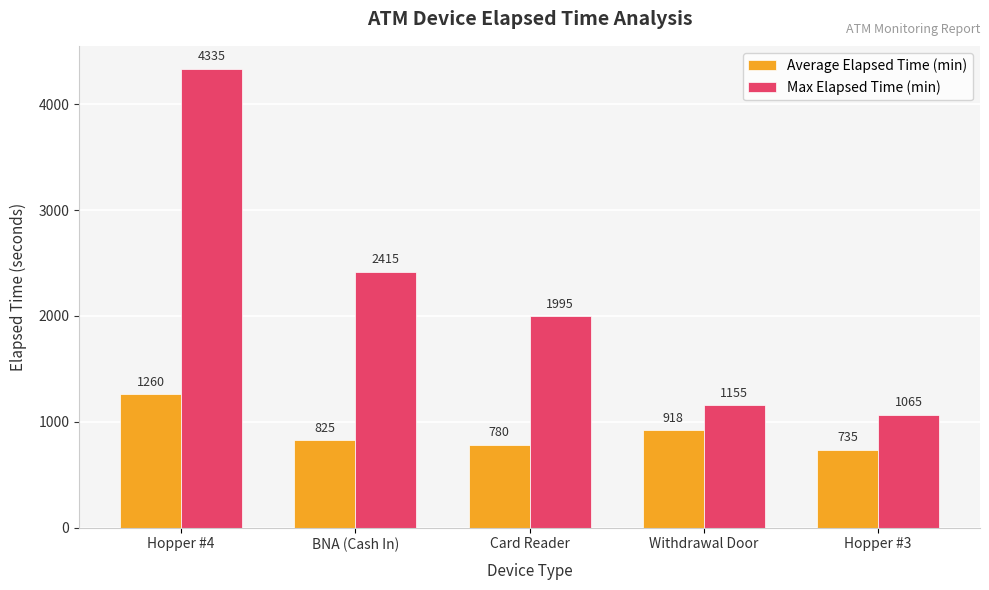

Rank the series by their average value, from lowest to highest.

Average Elapsed Time (min), Max Elapsed Time (min)